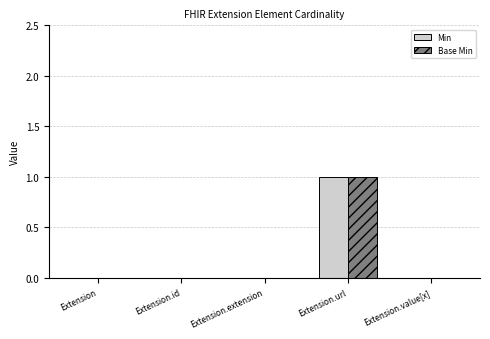

Which category has the highest value across all series?

Extension.url